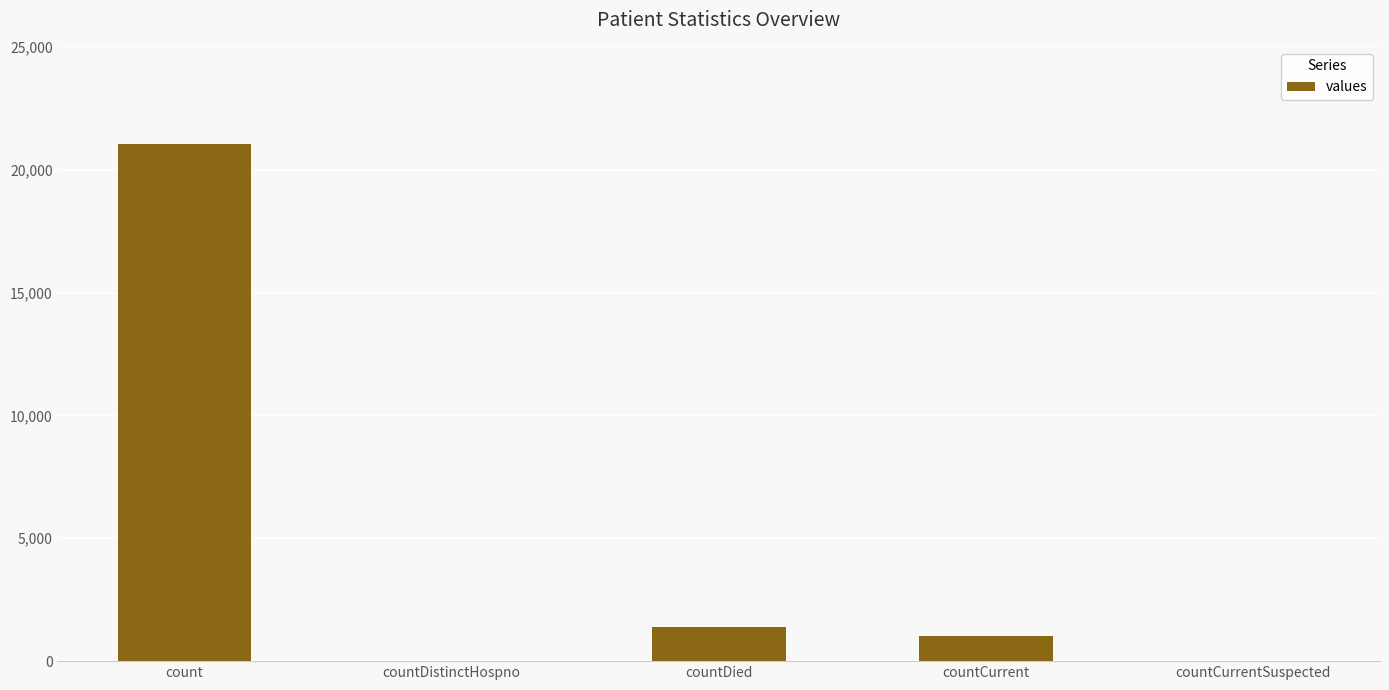

The value at countDistinctHospno is 8389. True or false?

False